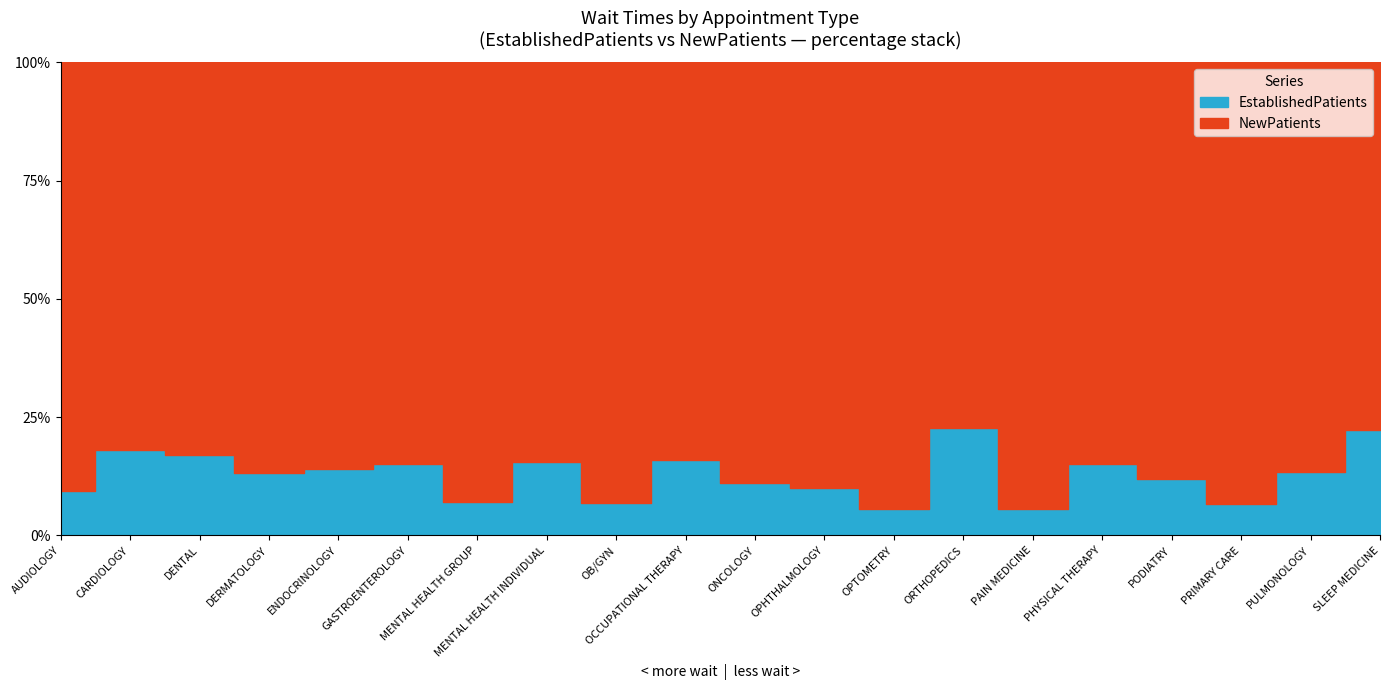

List the labels in order of EstablishedPatients value, largest first.

SLEEP MEDICINE, ORTHOPEDICS, DENTAL, GASTROENTEROLOGY, PHYSICAL THERAPY, CARDIOLOGY, DERMATOLOGY, MENTAL HEALTH INDIVIDUAL, OCCUPATIONAL THERAPY, ENDOCRINOLOGY, PODIATRY, PRIMARY CARE, ONCOLOGY, AUDIOLOGY, MENTAL HEALTH GROUP, PULMONOLOGY, OPTOMETRY, OB/GYN, OPHTHALMOLOGY, PAIN MEDICINE